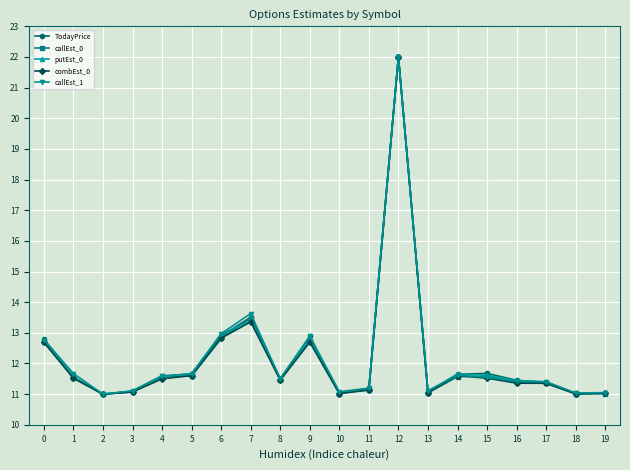

What is the difference between the TodayPrice values at 4 and 10?

0.5